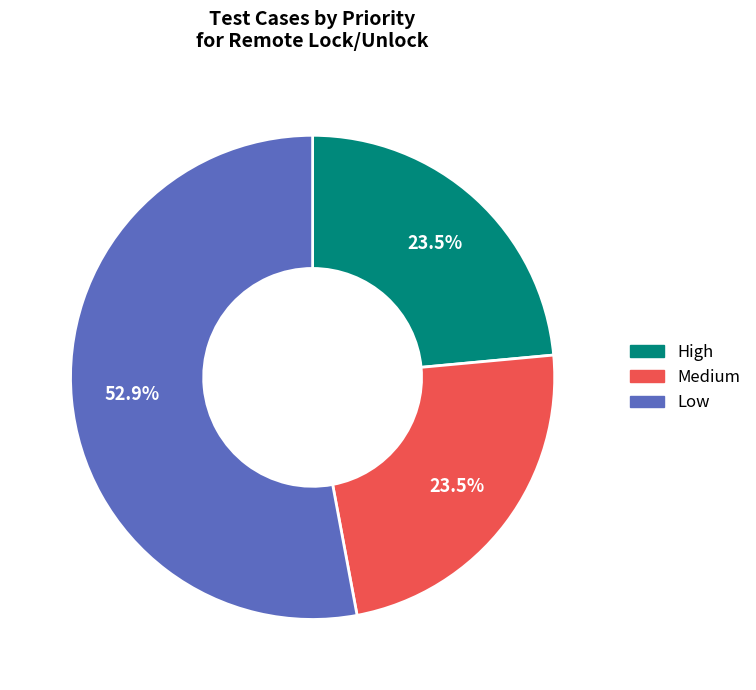

To the nearest percent, what is the average slice percentage?

33%